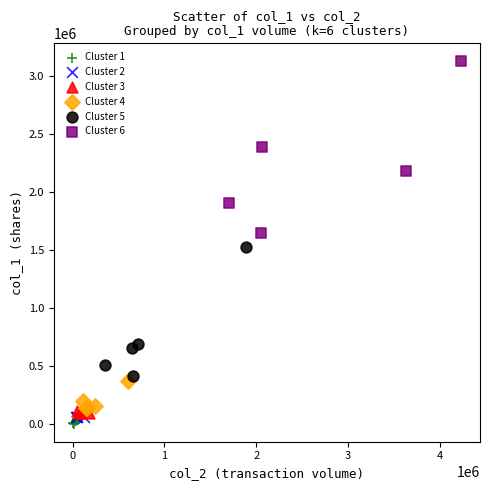

Which series has the largest Y range (max minus min)?

Cluster 6